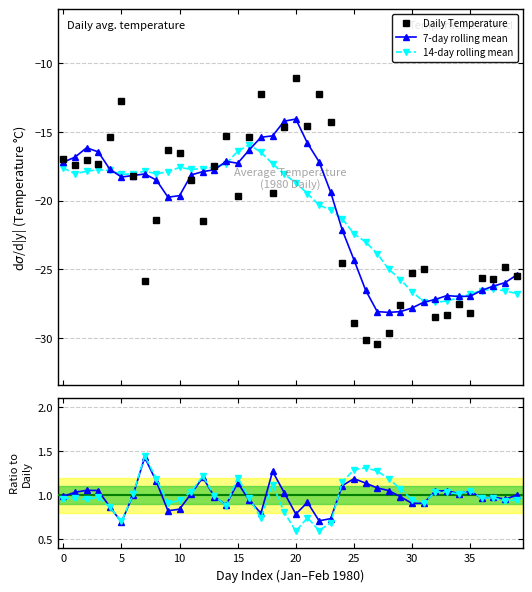

What is the minimum value for Daily Temperature?

-30.4